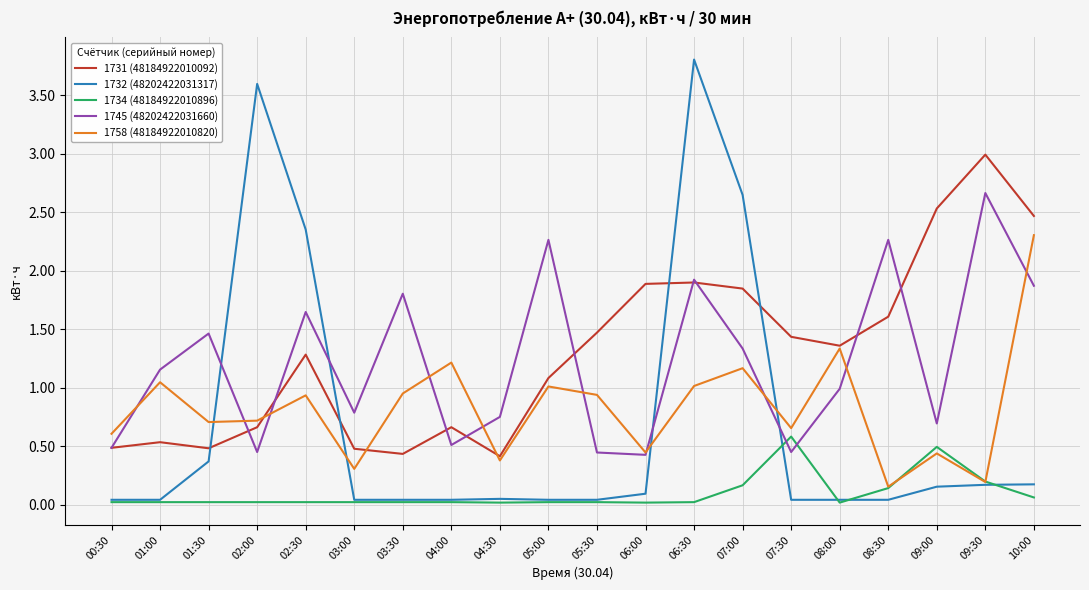

True or false: 1758 (48184922010820) has more than 2 points higher than both neighbors.

True